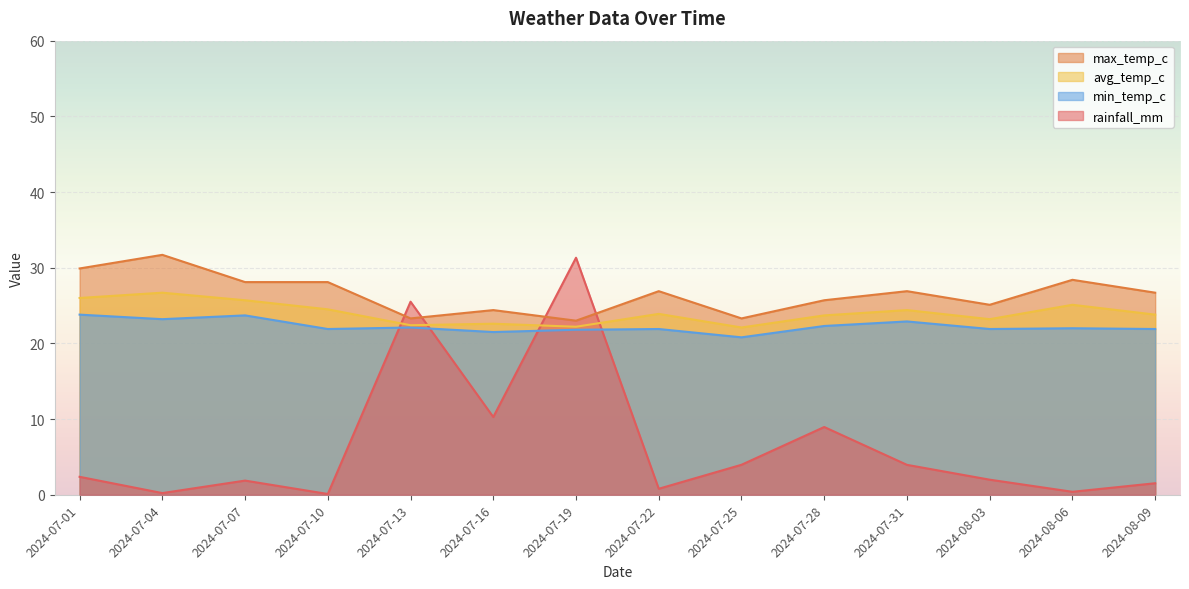

How many interior local peaks does the max_temp_c series have?

5